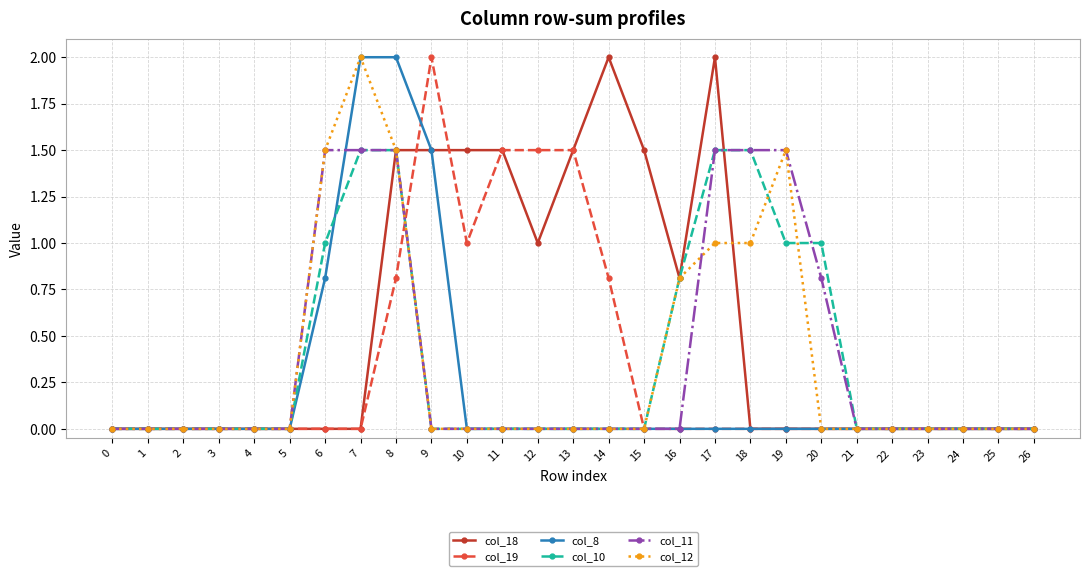

What is the value of the col_19 point at the 9th from the left?

0.8